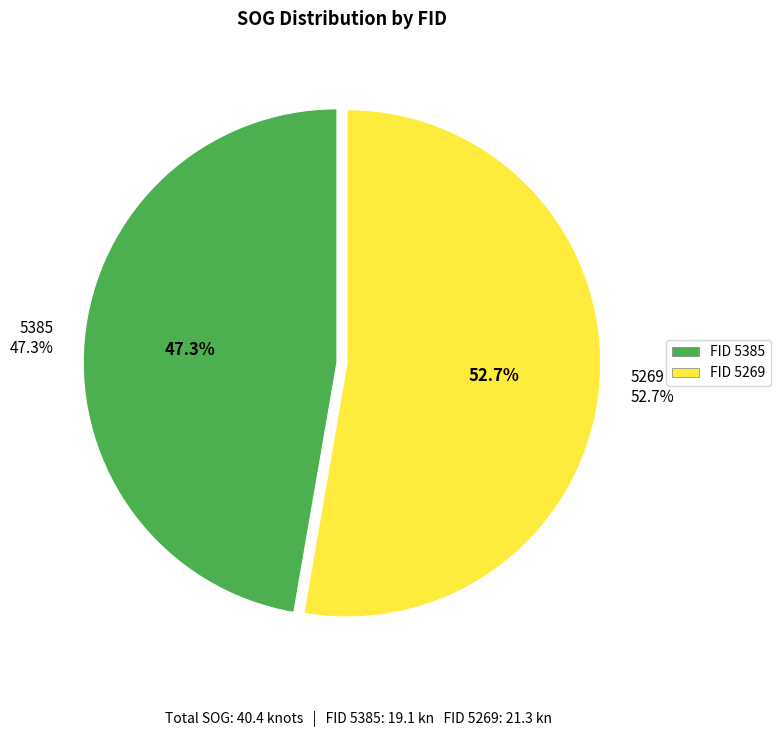

Which slice represents more than half of the pie?

5269